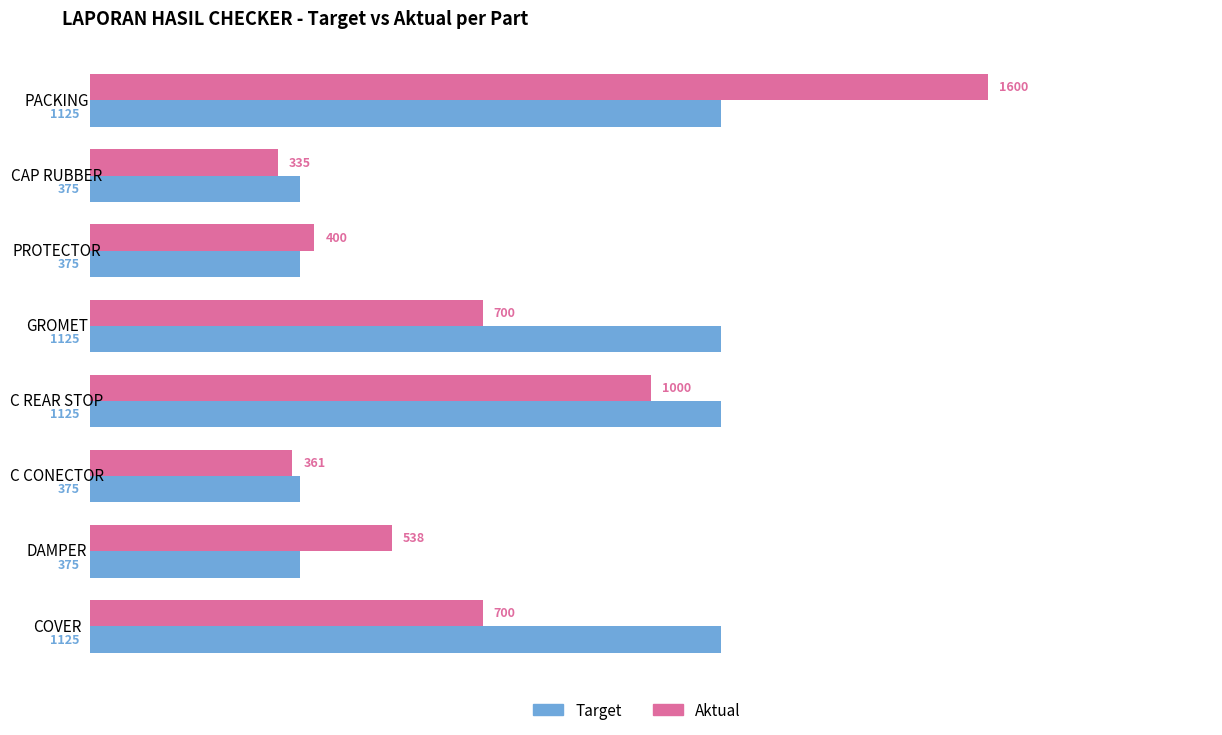

Which series has the widest spread of values?

Aktual